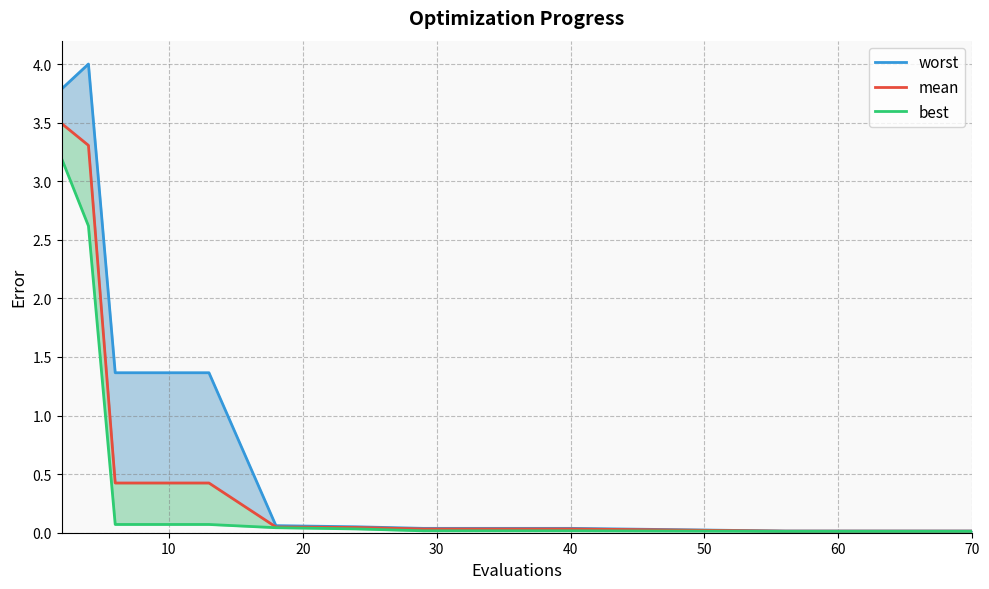

At how many categories does at least one series exceed 2?

2